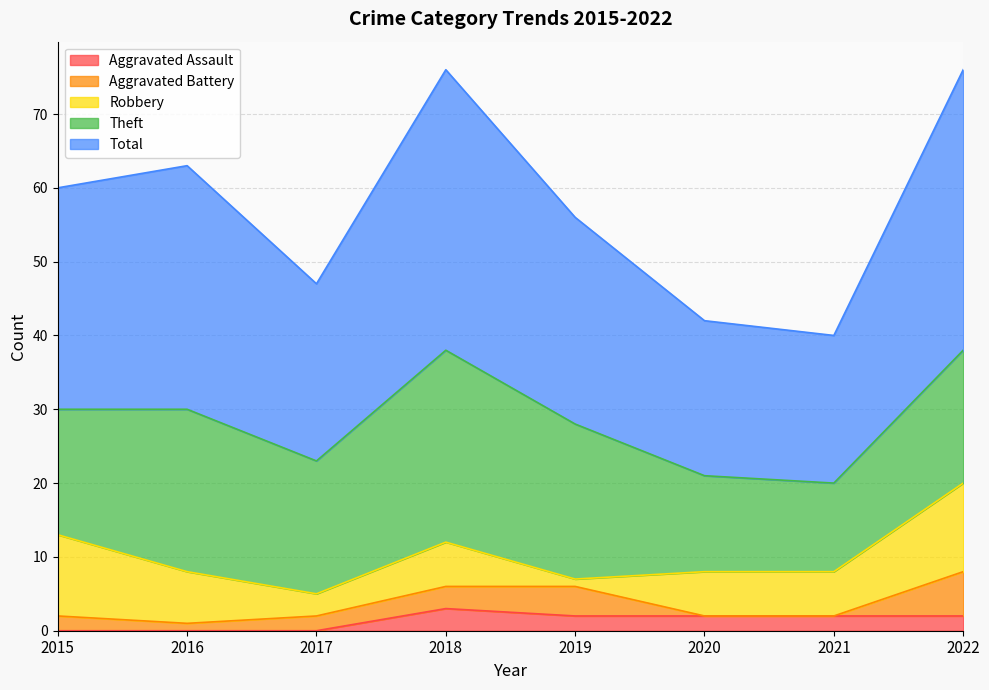

At how many categories does at least one series exceed 31?

3